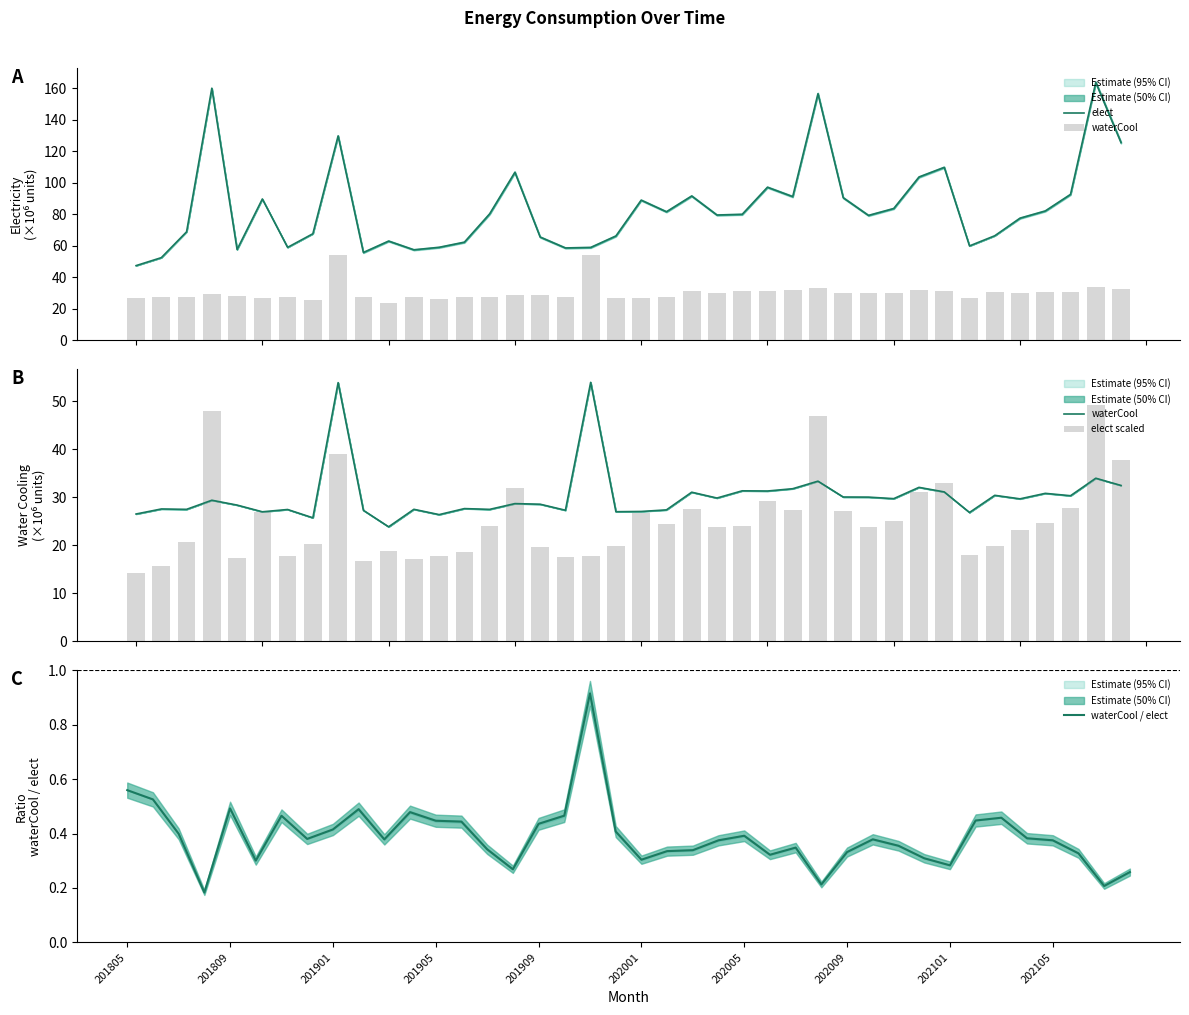

Reading left to right, extract all data points from this chart.

elect: 47.4	52.4	68.8	160.0	57.6	89.7	58.9	67.6	129.7	55.7	62.9	57.4	59.0	62.2	80.2	106.6	65.5	58.6	58.9	66.2	88.9	81.5	91.6	79.5	79.9	97.1	91.2	156.5	90.4	79.2	83.6	103.6	109.8	59.9	66.3	77.5	82.1	92.6	163.7	125.5
waterCool: 26.5	27.5	27.5	29.4	28.4	27.0	27.4	25.7	53.8	27.3	23.8	27.5	26.4	27.6	27.5	28.7	28.5	27.3	53.9	27.0	27.0	27.4	31.0	29.8	31.3	31.3	31.8	33.3	30.0	30.0	29.7	32.0	31.1	26.8	30.4	29.7	30.8	30.3	33.9	32.4
elect scaled: 14.2	15.7	20.6	48.0	17.3	26.9	17.7	20.3	38.9	16.7	18.9	17.2	17.7	18.7	24.1	32.0	19.6	17.6	17.7	19.9	26.7	24.5	27.5	23.8	24.0	29.1	27.3	47.0	27.1	23.8	25.1	31.1	32.9	18.0	19.9	23.2	24.6	27.8	49.1	37.6
waterCool / elect: 0.6	0.5	0.4	0.2	0.5	0.3	0.5	0.4	0.4	0.5	0.4	0.5	0.4	0.4	0.3	0.3	0.4	0.5	0.9	0.4	0.3	0.3	0.3	0.4	0.4	0.3	0.3	0.2	0.3	0.4	0.4	0.3	0.3	0.4	0.5	0.4	0.4	0.3	0.2	0.3